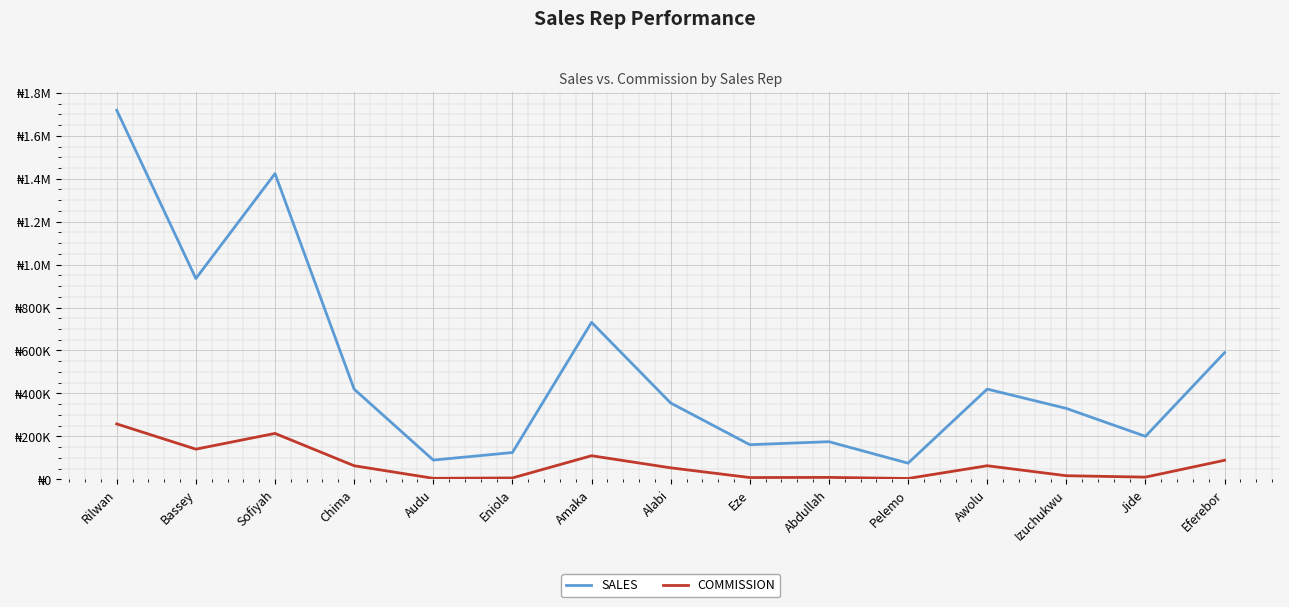

Reading right to left, what are all the values shown in this chart?

SALES: 590000.0	200000.0	330000.0	420000.0	75000.0	175000.0	161000.0	355300.0	731100.0	124500.0	89450.0	419850.0	1424000.0	935000.0	1719000.0
COMMISSION: 88500.0	10000.0	16500.0	63000.0	3750.0	8750.0	8050.0	53295.0	109665.0	6225.0	4472.5	62977.5	213600.0	140250.0	257850.0